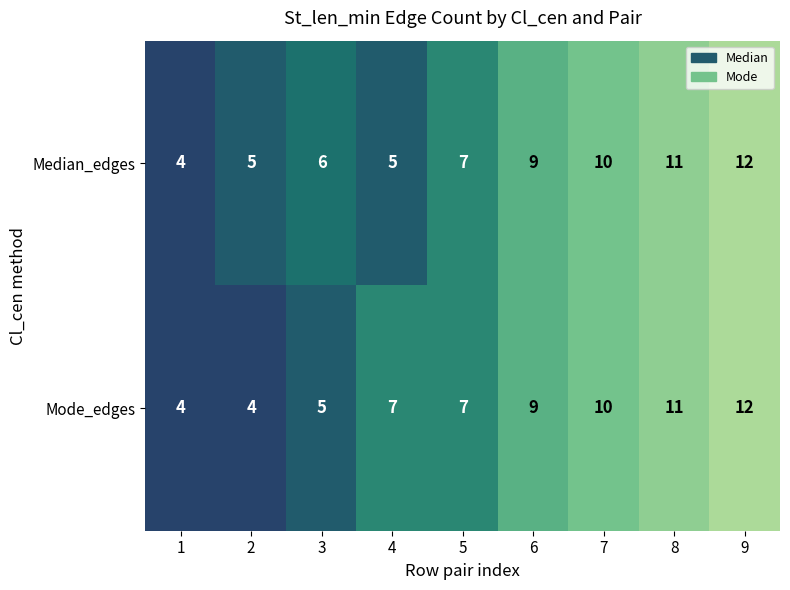

What is the average value of the Median_edges series?

8